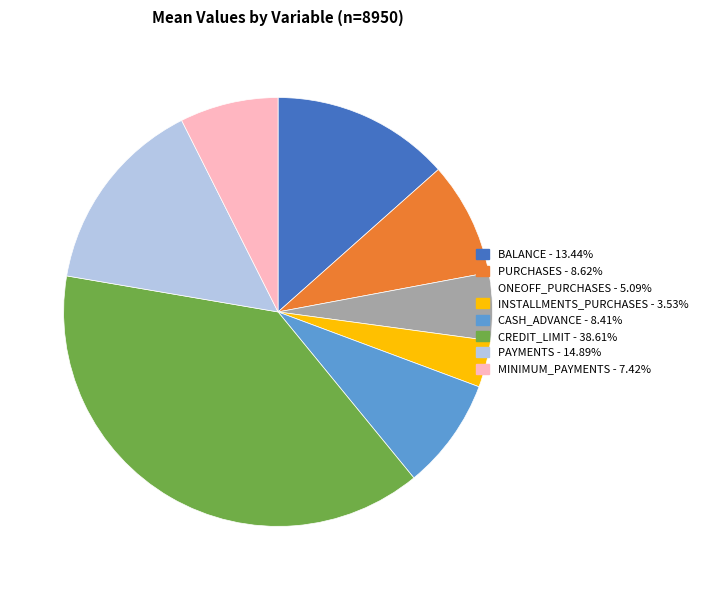

What is the smallest slice in the pie chart?

INSTALLMENTS_PURCHASES